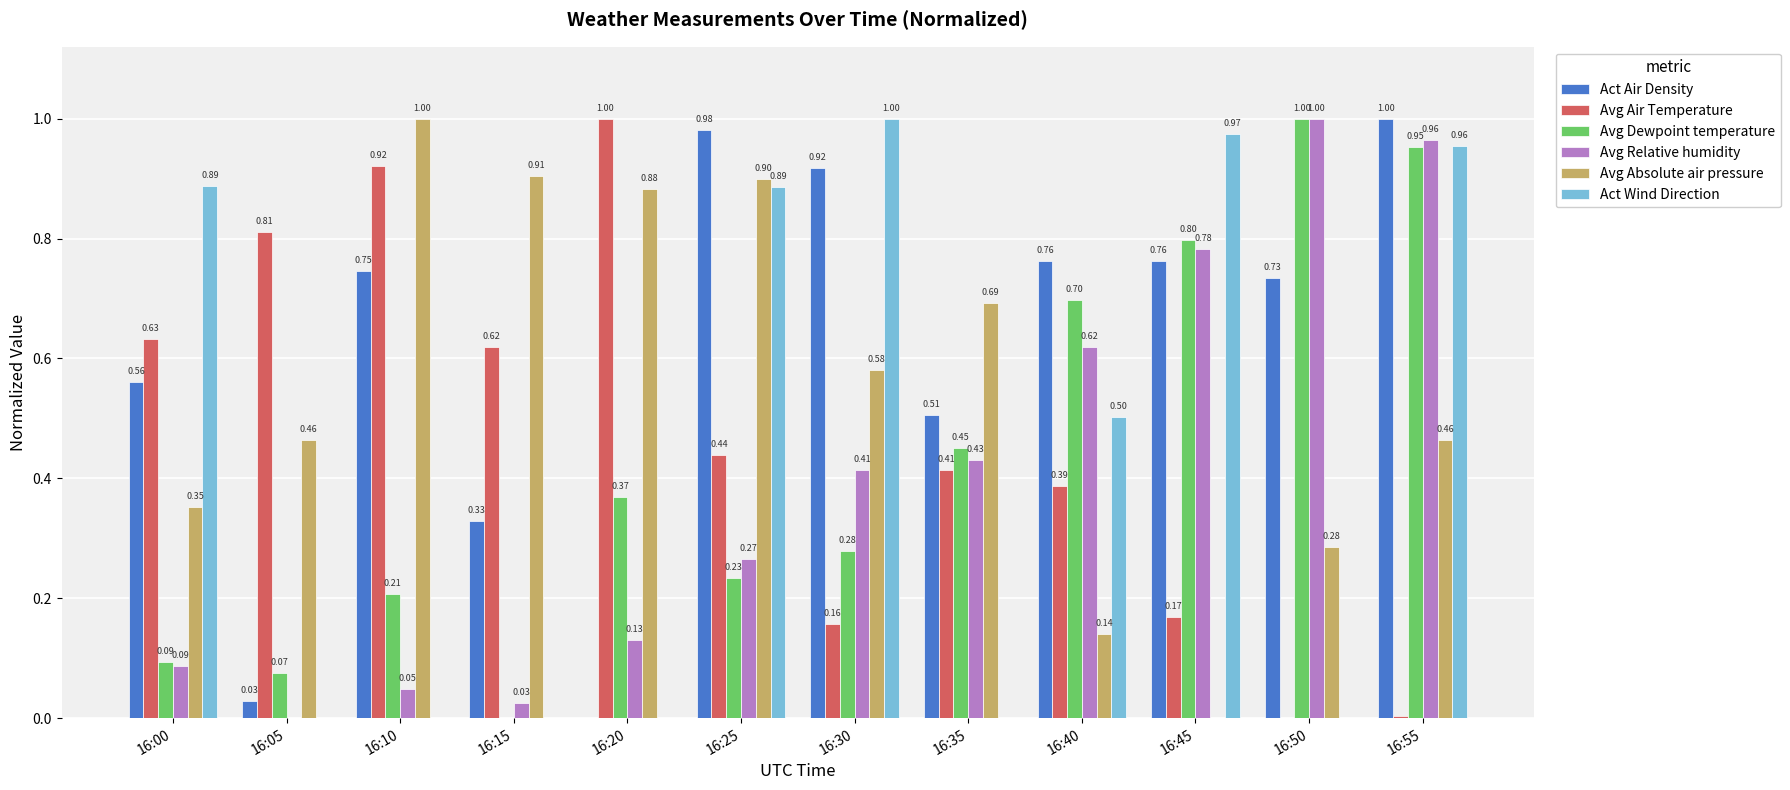

Which series changed the most between 16:00 and 16:40?

Avg Dewpoint temperature